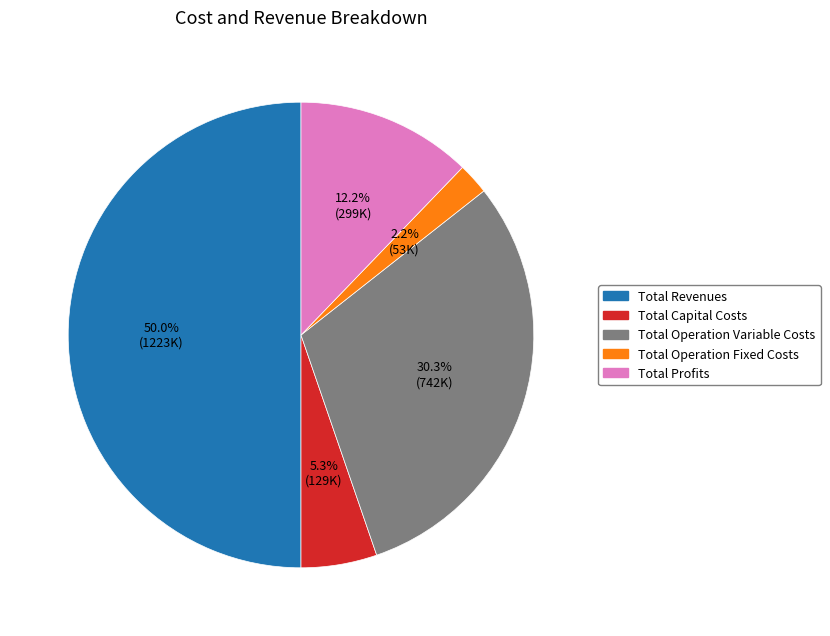

Rank the categories by value from lowest to highest.

Total Operation Fixed Costs, Total Capital Costs, Total Profits, Total Operation Variable Costs, Total Revenues